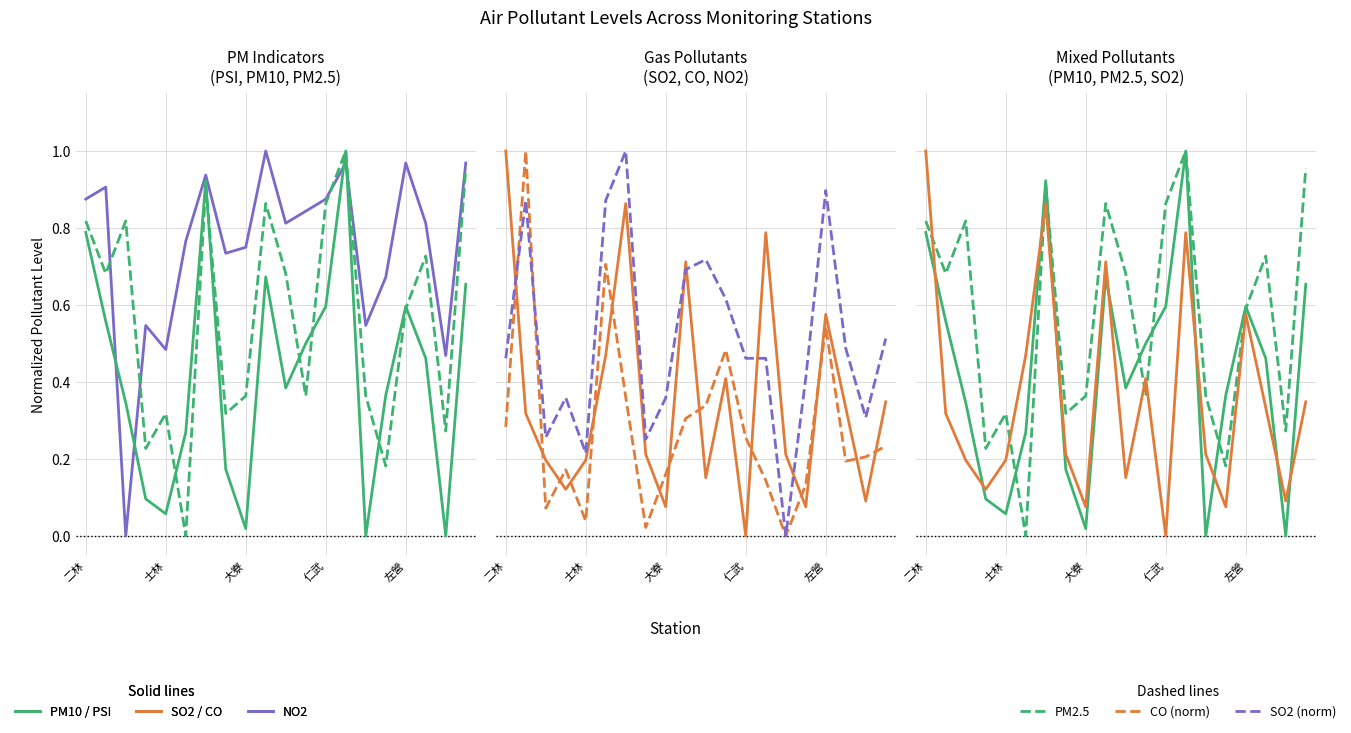

Between 10 and 士林, which is larger?

士林